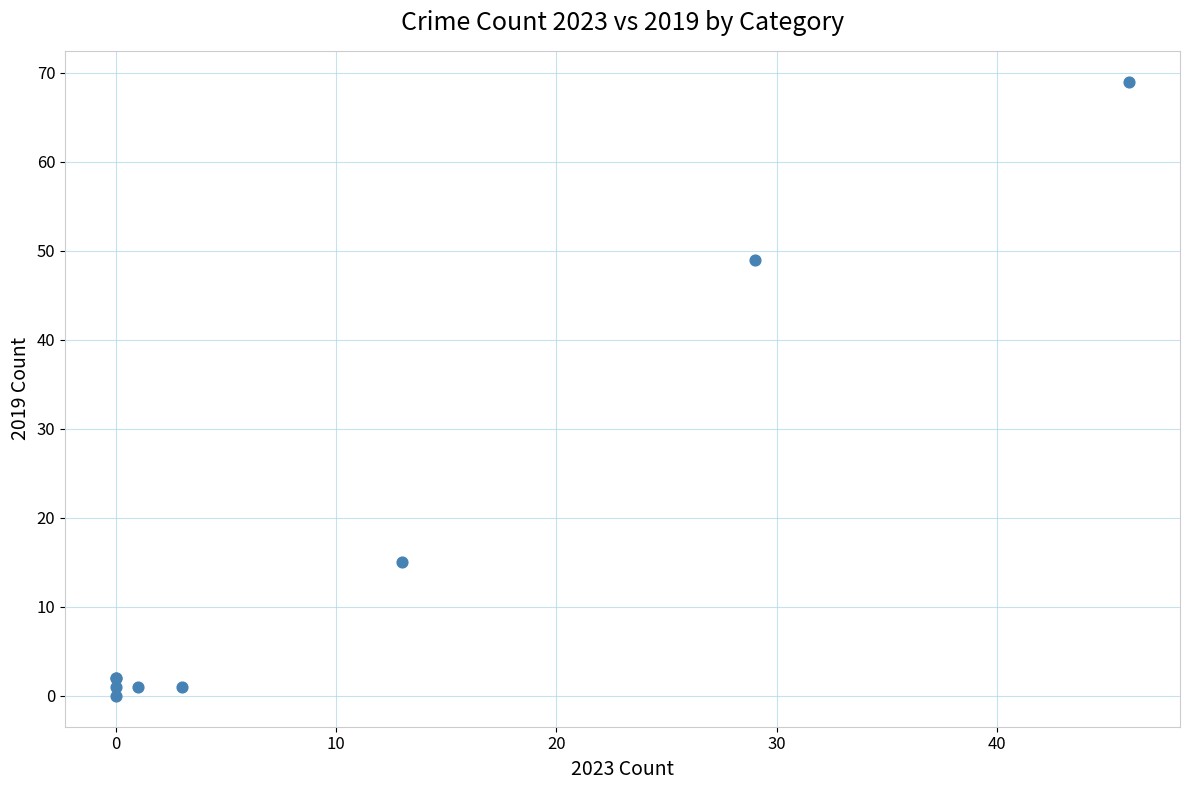

What Y value in the scatter plot is closest to 34?

49